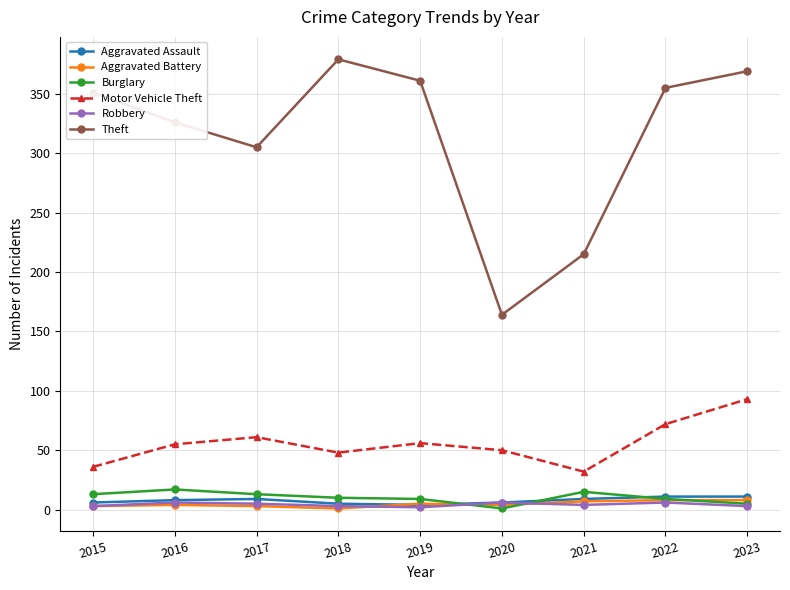

True or false: Robbery and Motor Vehicle Theft cross at least once.

False